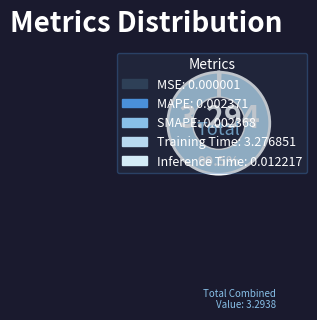

The Inference Time slice represents 8% of the pie. True or false?

False